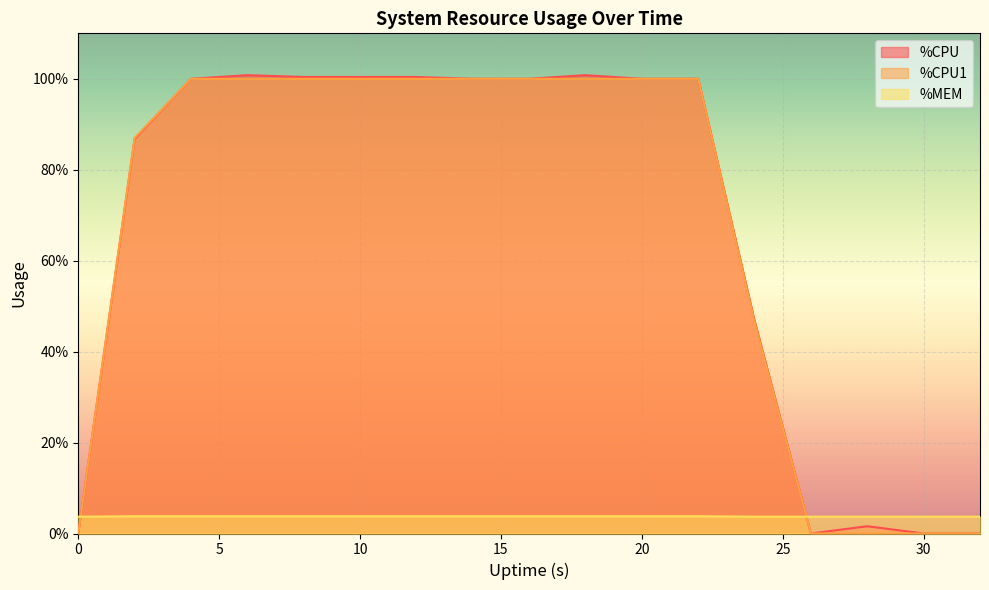

How many %MEM values are between 3 and 4?

17